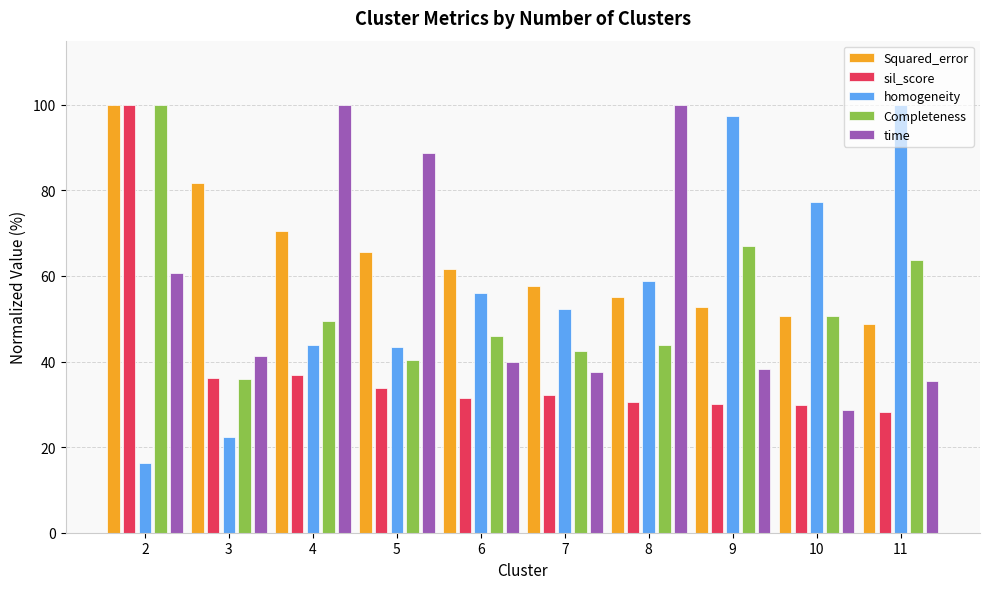

Read the homogeneity value at 6.

56.0